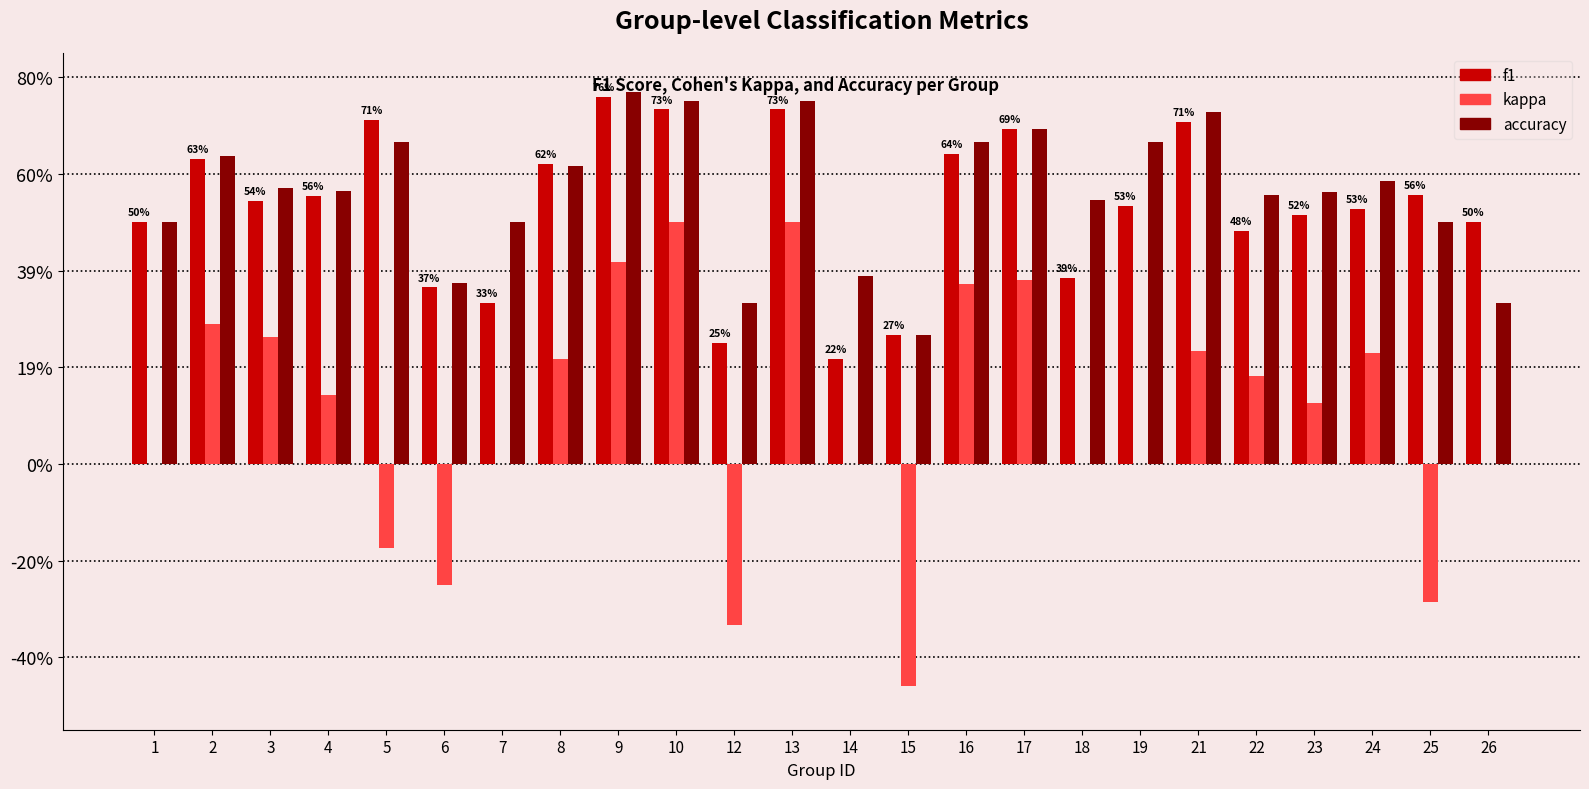

True or false: f1 has a value of 0.6 at 25.

True